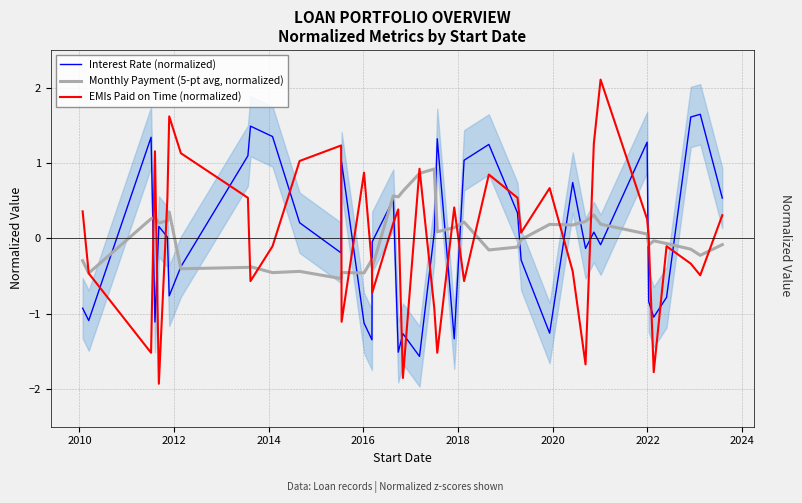

What is the lowest value of the EMIs Paid on Time (normalized) series?

-1.9